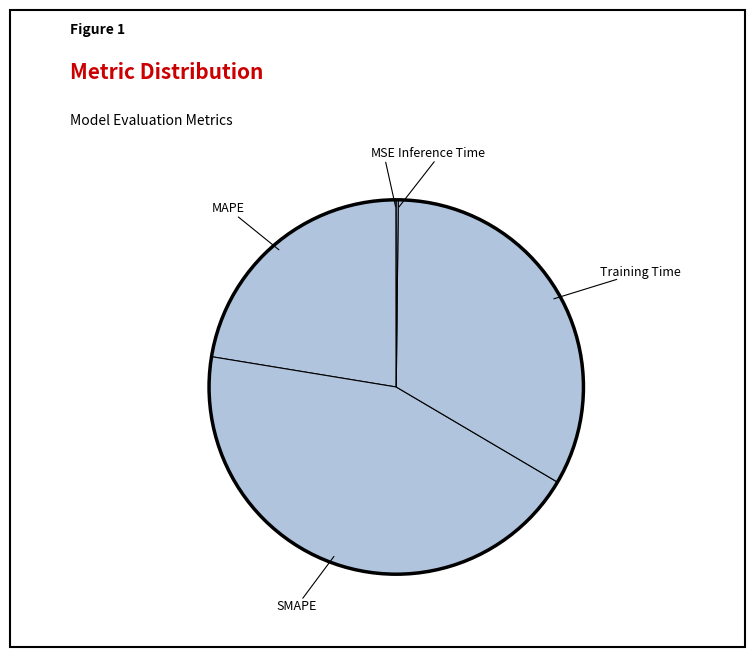

Which slice is the largest?

SMAPE